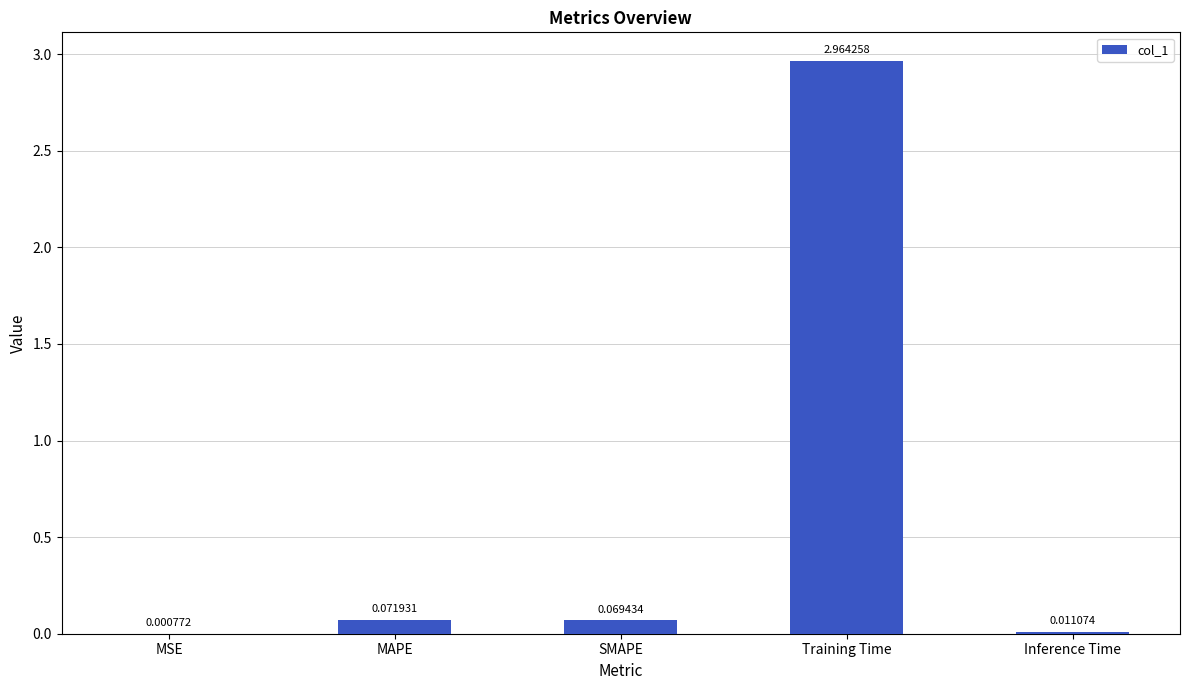

At which category does the chart reach its peak across all series?

Training Time